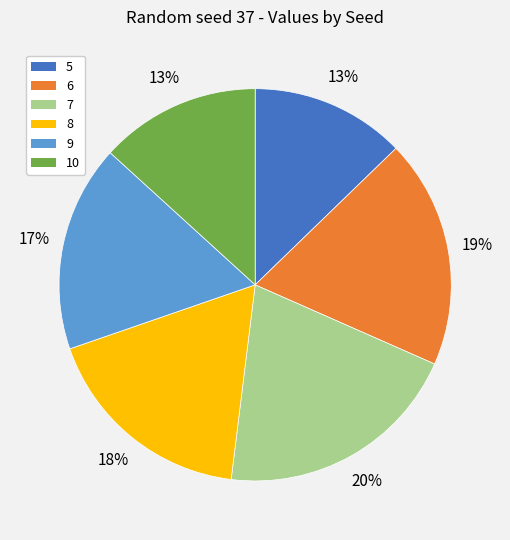

Is it true that 7 is 35% of the pie?

False